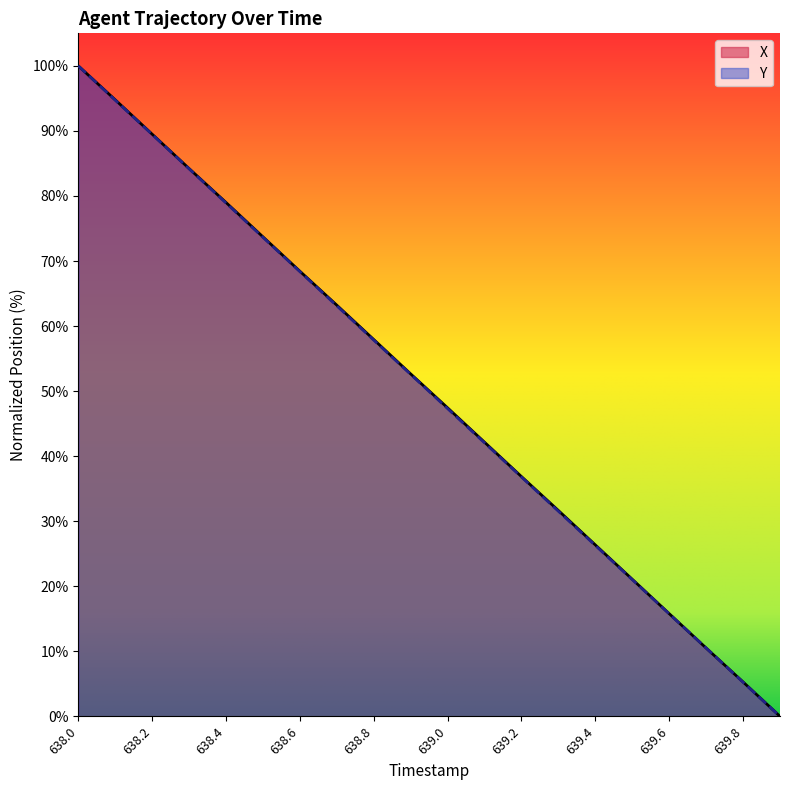

What is the sum of all X values?

1000.5